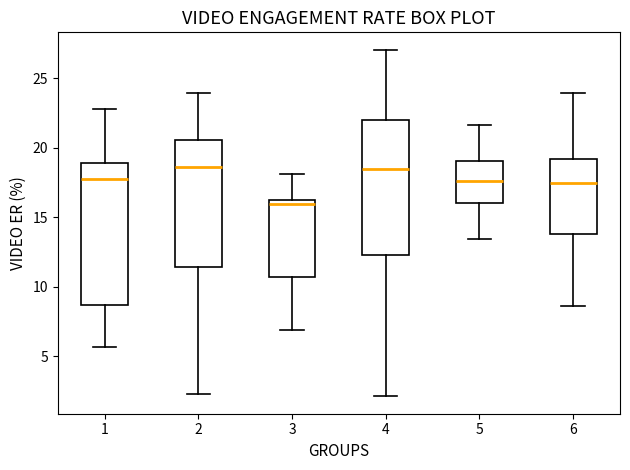

Reading left to right, read every box against the y-axis: the position of its median line, the range the box covers, and the ends of its whiskers. The values are not printed on the chart, so give them approximately, as read against the axis.

1: median 18.0, box 8.5 to 19.0, whiskers 5.5 to 23.0
2: median 18.5, box 11.5 to 20.5, whiskers 2.5 to 24.0
3: median 16.0 (just below the box's upper edge), box 10.5 to 16.0, whiskers 7.0 to 18.0
4: median 18.5, box 12.5 to 22.0, whiskers 2.0 to 27.0
5: median 17.5, box 16.0 to 19.0, whiskers 13.5 to 21.5
6: median 17.5, box 14.0 to 19.0, whiskers 8.5 to 24.0